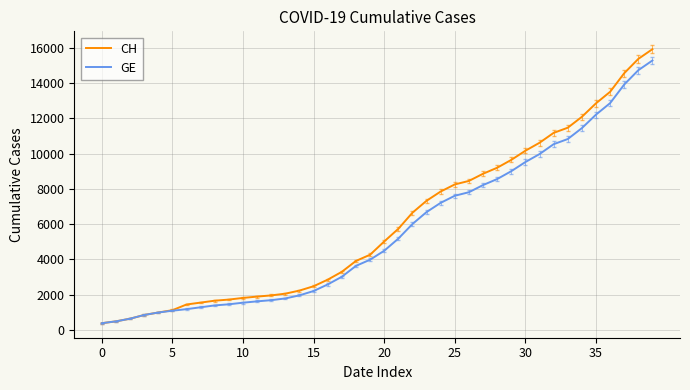

Which series has the widest spread of values?

CH